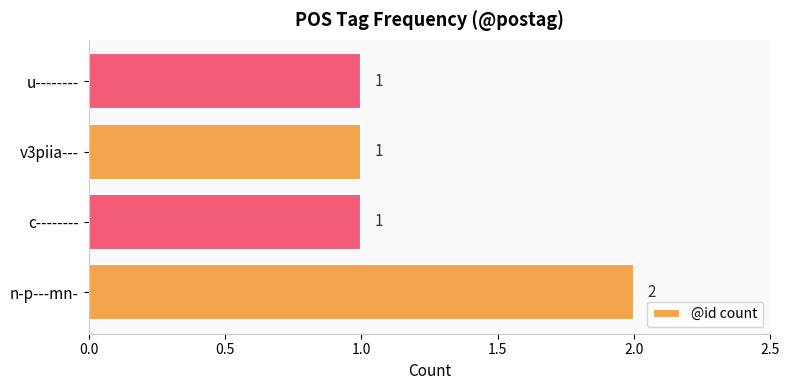

The chart shows a value of 3 at n-p---mn-. True or false?

False